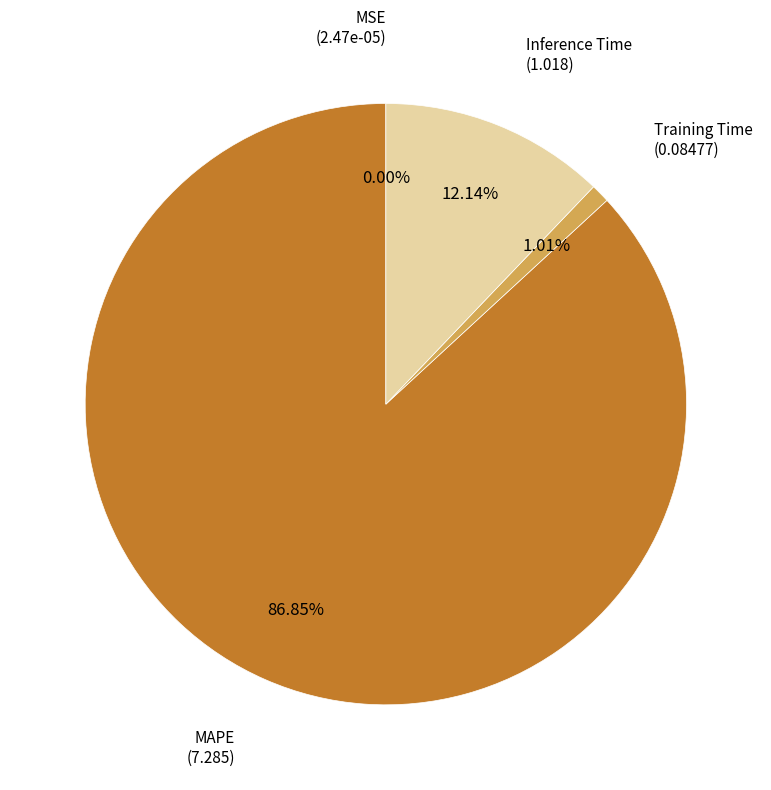

Is there a majority slice in this chart?

Yes